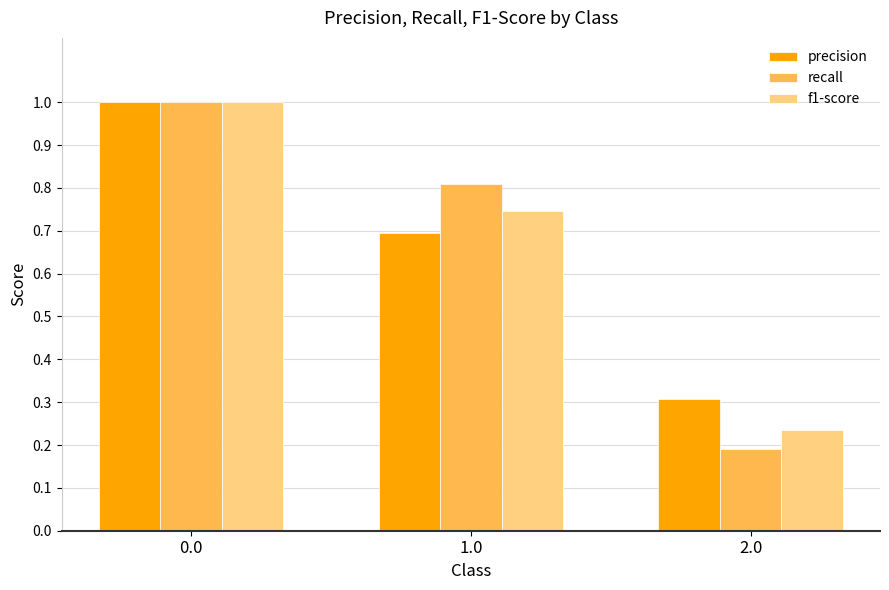

What is the label of the 1st bar from the right?

2.0